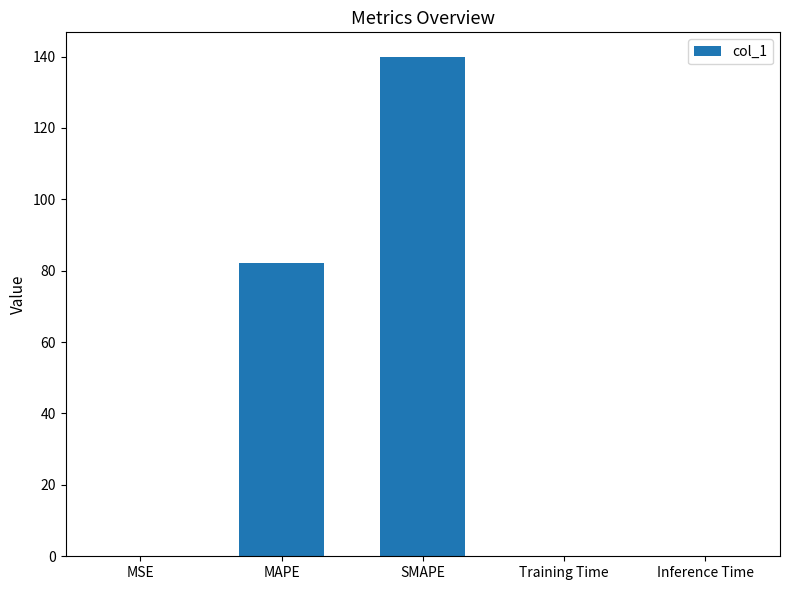

Is it true that the value at SMAPE is 139.8?

True